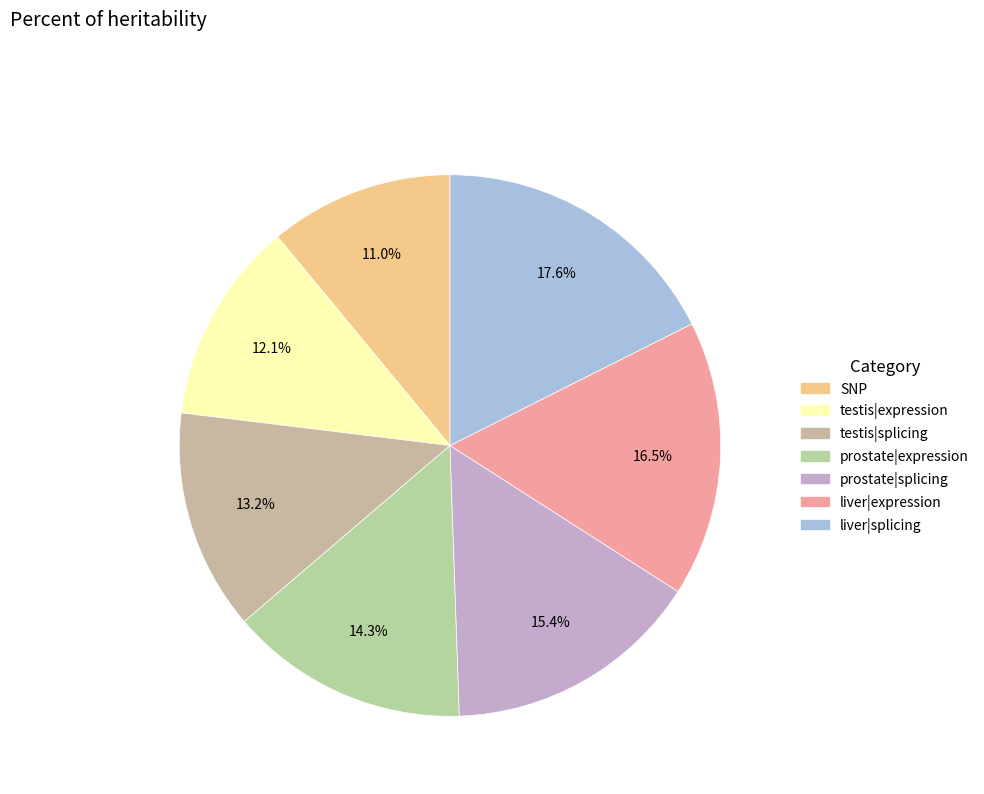

To the nearest percent, what is the difference between the largest and smallest slice percentages?

7%